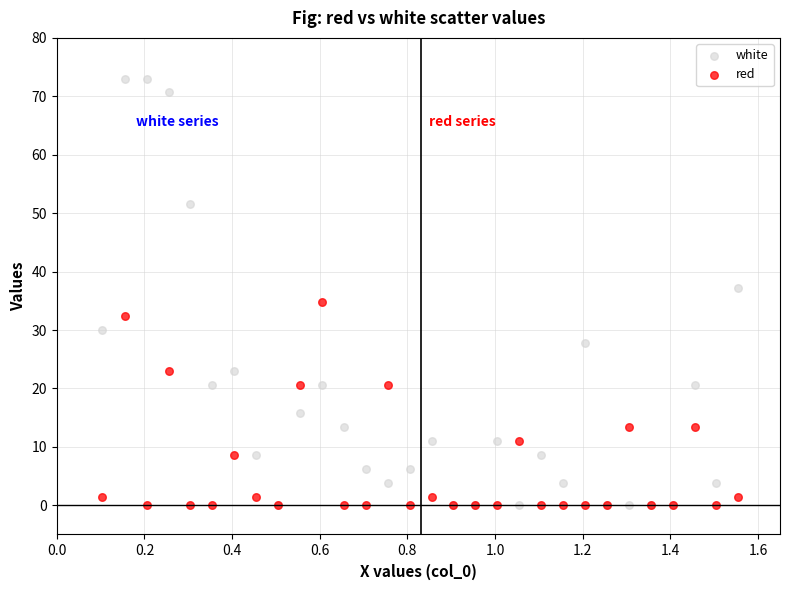

In the red series, what Y value is closest to 17?

20.5